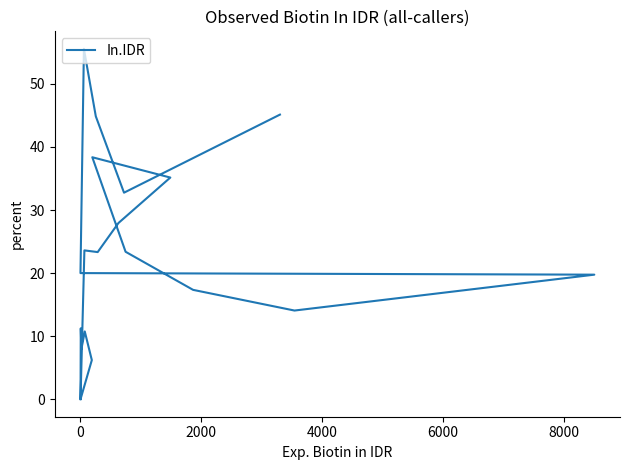

How many lines are shown in the chart?

1